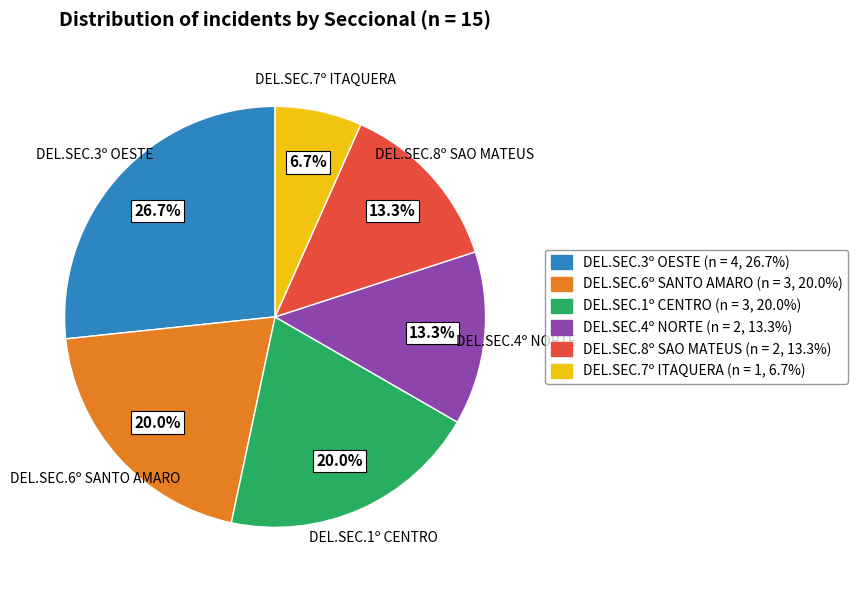

To the nearest percent, what portion does DEL.SEC.6º SANTO AMARO represent?

20%